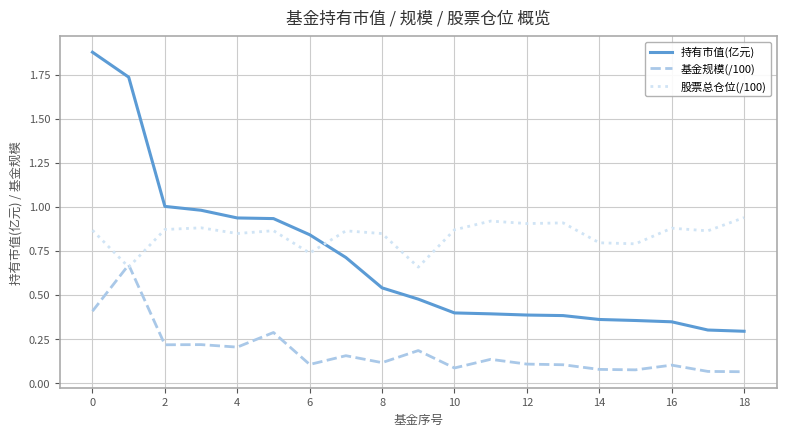

Count the number of categories in the chart.

19